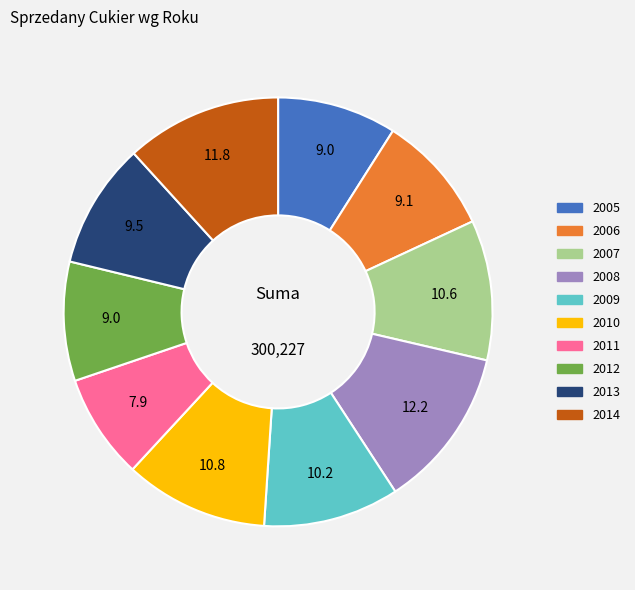

Do 2014 and 2011 together represent more than half of the pie?

No